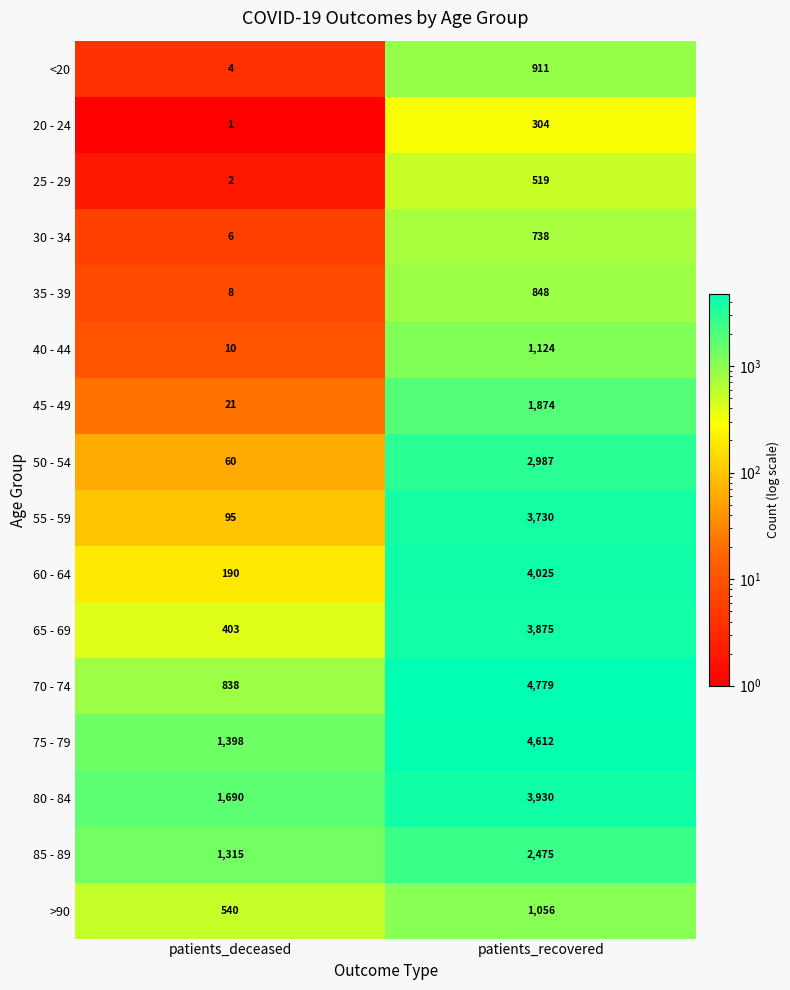

The value of 55 - 59 at patients_recovered is 3730. True or false?

True